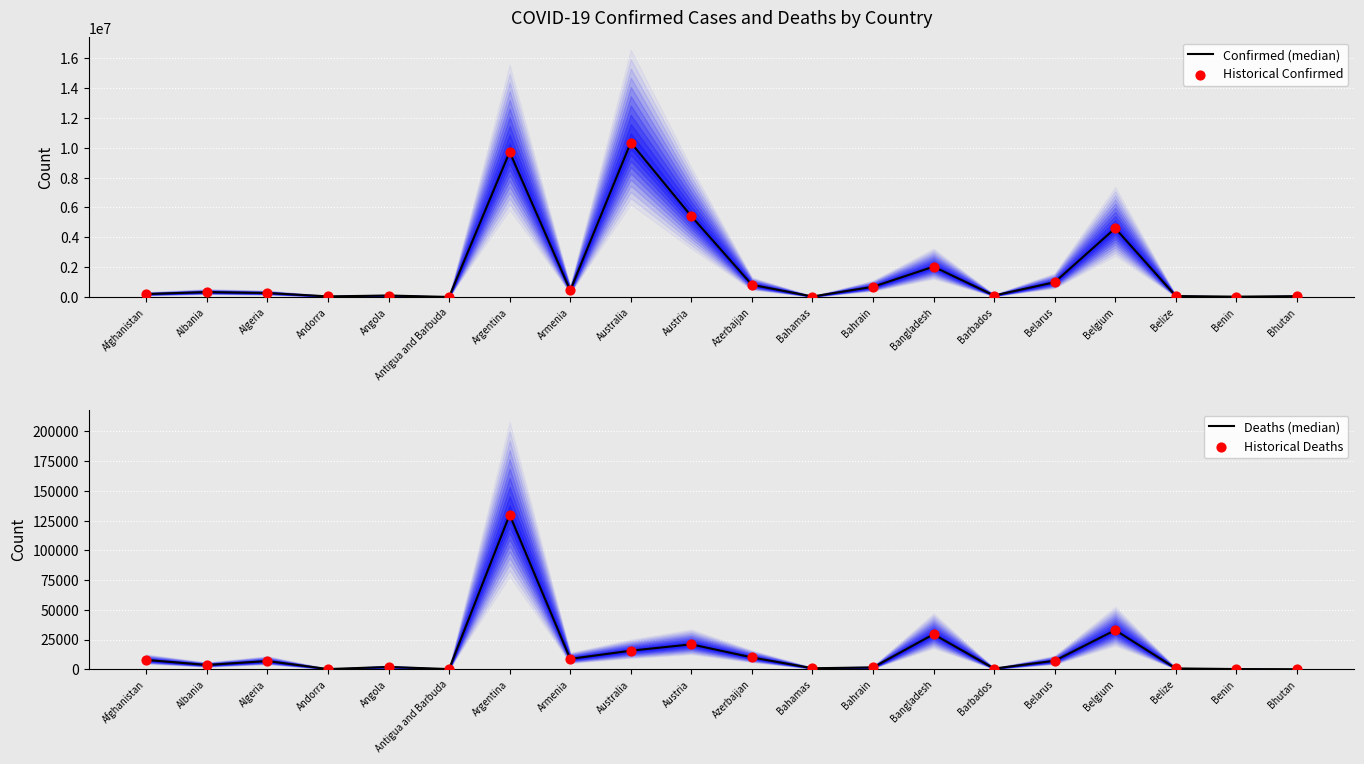

At how many categories does at least one series exceed 2982541?

4